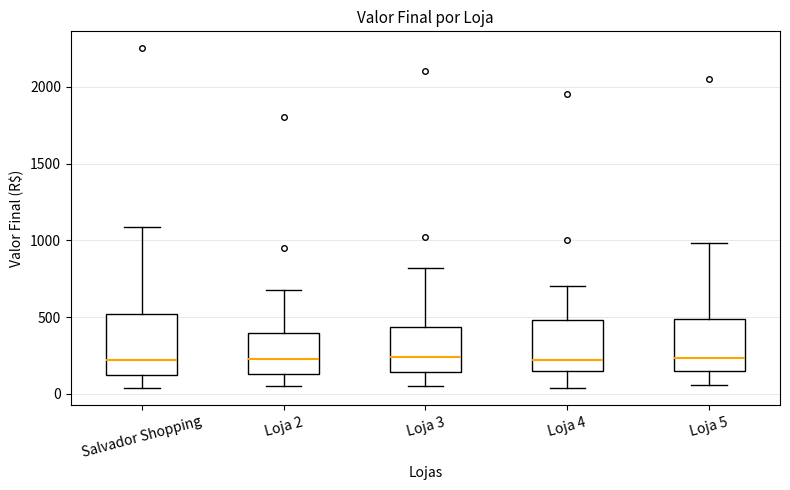

Reading left to right, read every box against the y-axis: the position of its median line, the range the box covers, and the ends of its whiskers. The values are not printed on the chart, so give them approximately, as read against the axis.

Salvador Shopping: median 200, box 150 to 500, whiskers 50 to 1100
Loja 2: median 250, box 150 to 400, whiskers 50 to 700
Loja 3: median 250, box 150 to 450, whiskers 50 to 800
Loja 4: median 200, box 150 to 500, whiskers 50 to 700
Loja 5: median 250, box 150 to 500, whiskers 50 to 1000